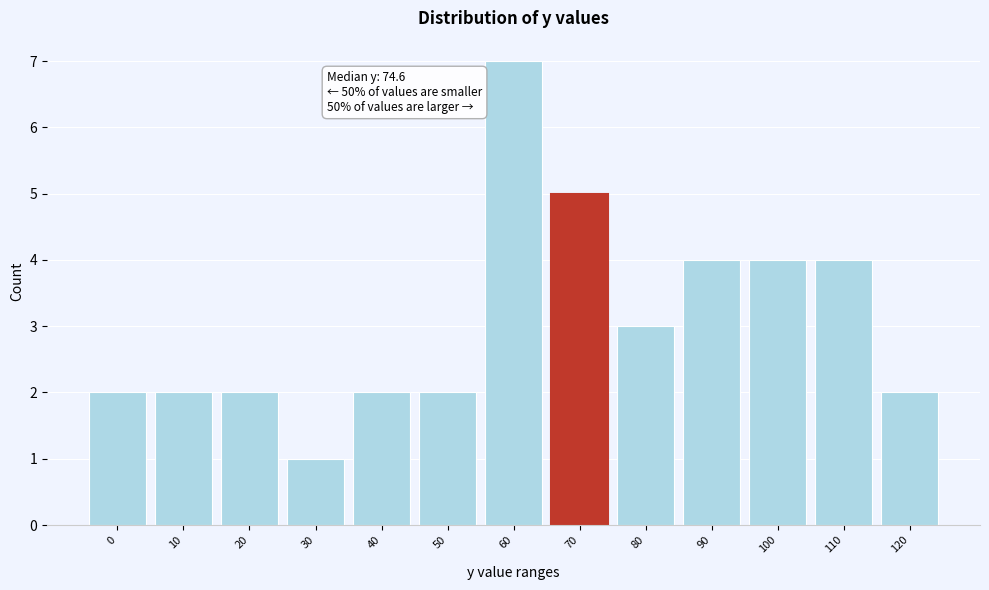

Reading left to right, list all the values displayed in this chart.

0=2	10=2	20=2	30=1	40=2	50=2	60=7	70=5	80=3	90=4	100=4	110=4	120=2